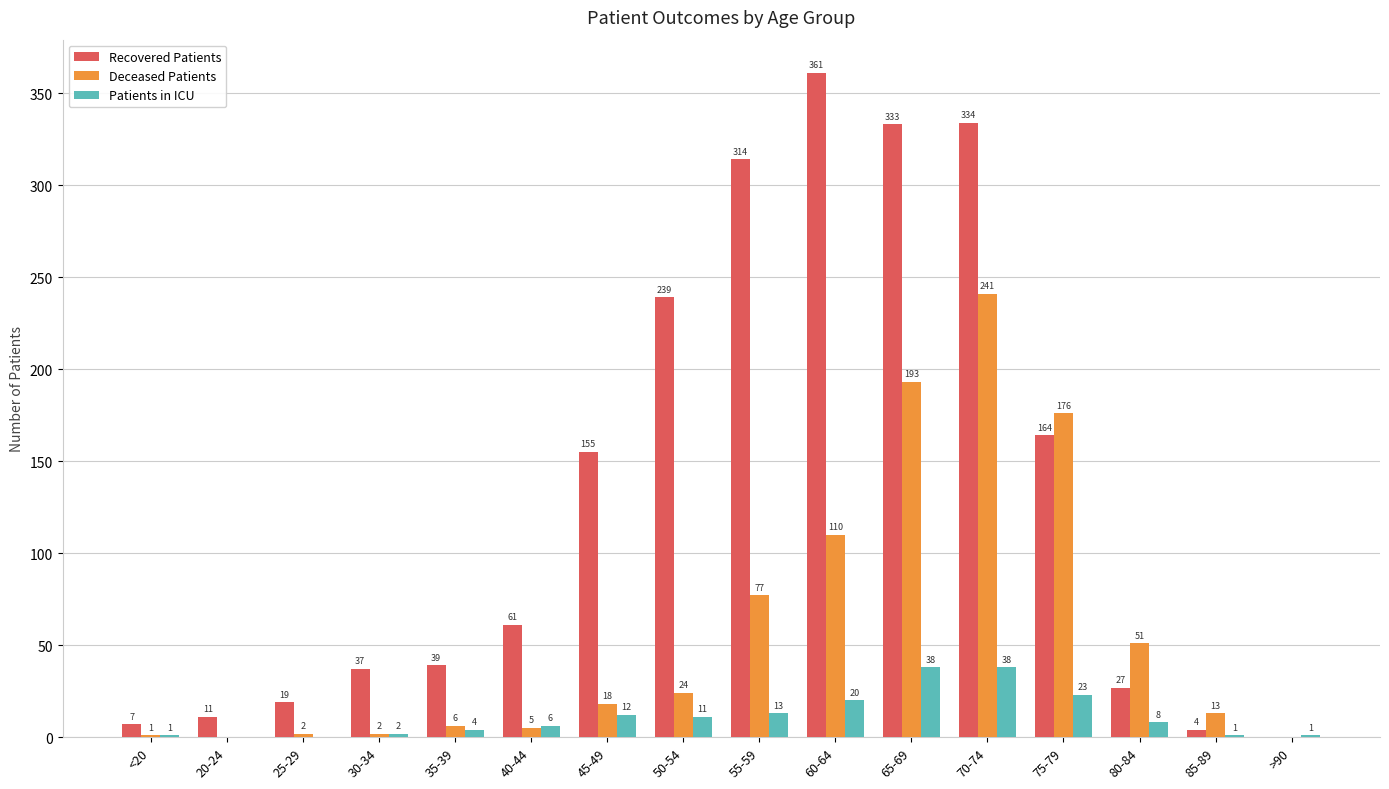

How many positive values does the Deceased Patients series have?

14